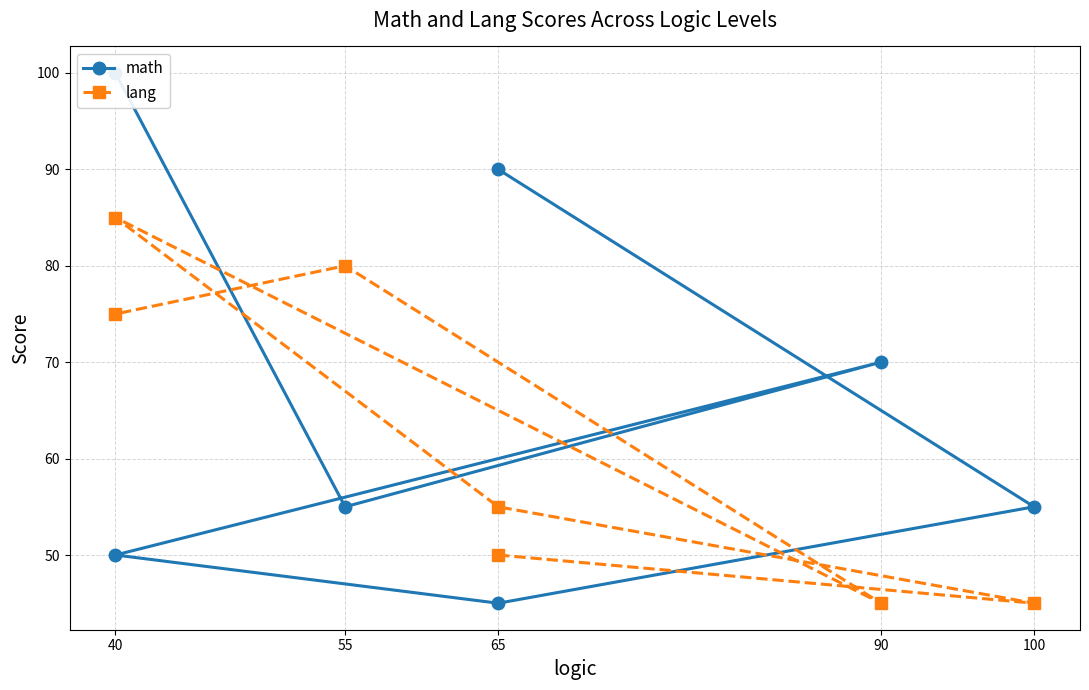

What is the greatest value displayed?

100